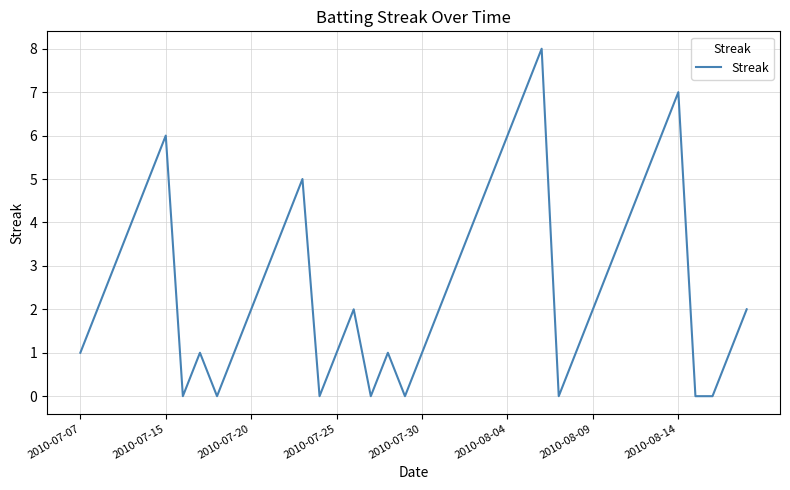

Reading left to right, what are all the values shown in this chart?

1	2	3	4	5	6	0	1	0	1	2	3	4	5	0	1	2	0	1	0	1	2	3	4	5	6	7	8	0	1	2	3	4	5	6	7	0	0	1	2